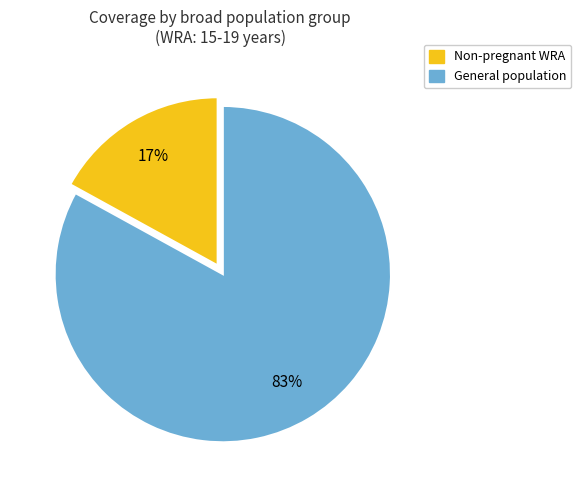

Is there a majority slice in this chart?

Yes